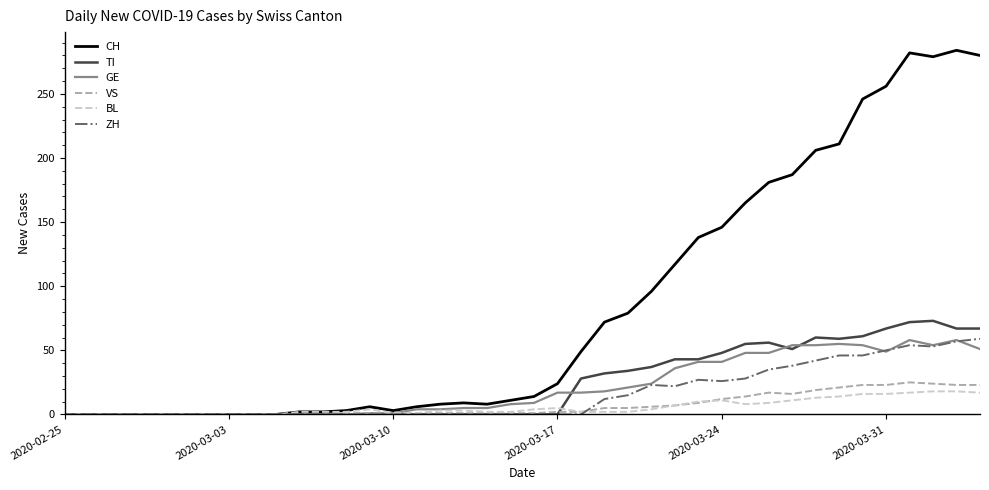

What is the maximum value shown in the chart?

284